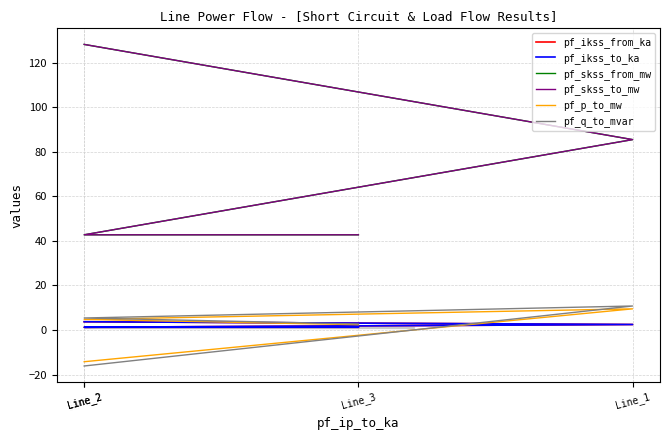

True or false: pf_skss_to_mw has a value of 42.7 at Line_3.

True